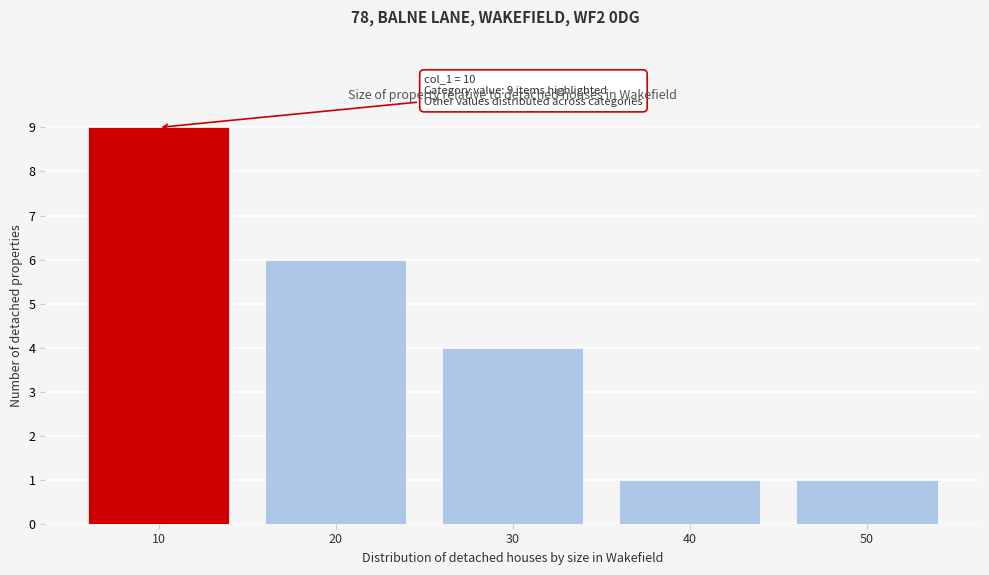

Reading left to right, transcribe all the data shown in this chart.

10=9	20=6	30=4	40=1	50=1